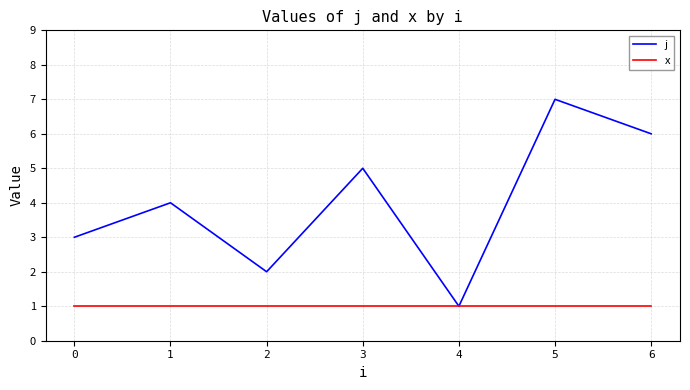

At which category is the sum across all series the highest?

5